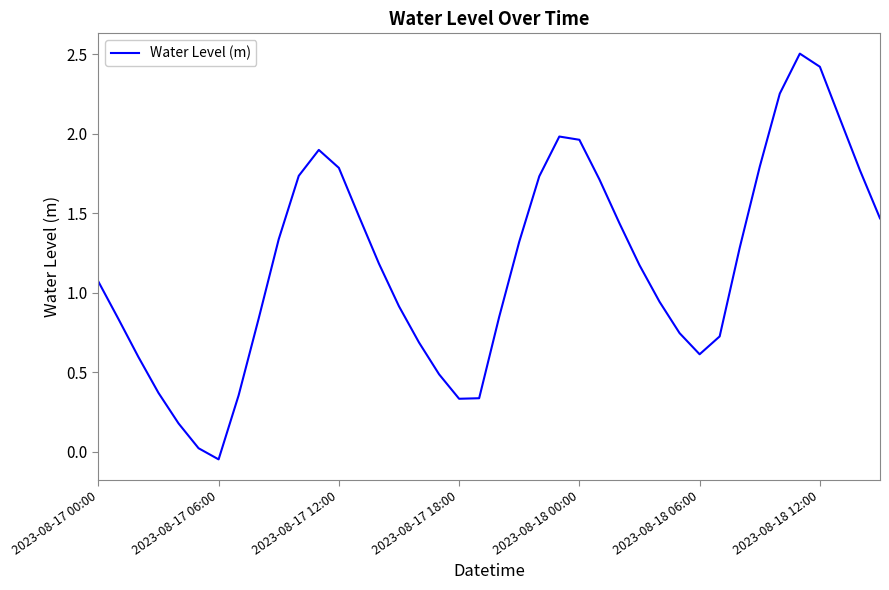

What is the maximum value shown in the chart?

2.5